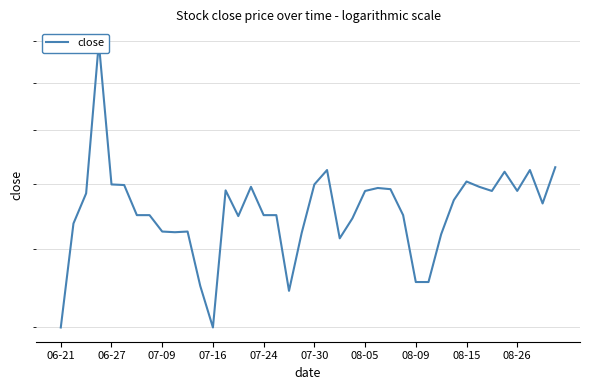

What is the sum of the values at 08-09 and 10?

10.8